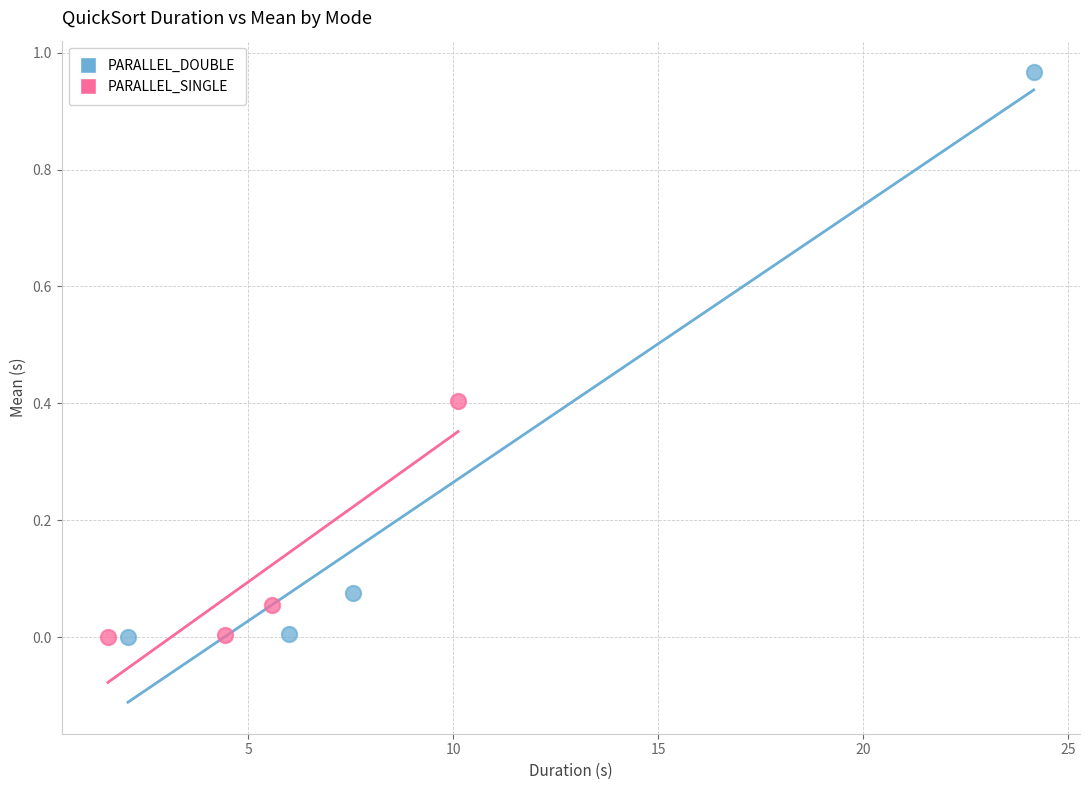

Which series has the widest spread of Y values?

PARALLEL_DOUBLE